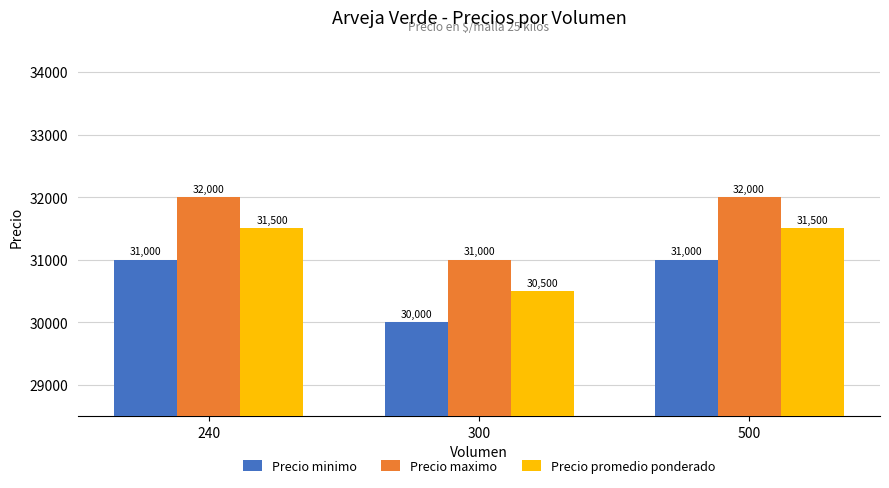

Is it true that Precio maximo equals 6581 at 240?

False